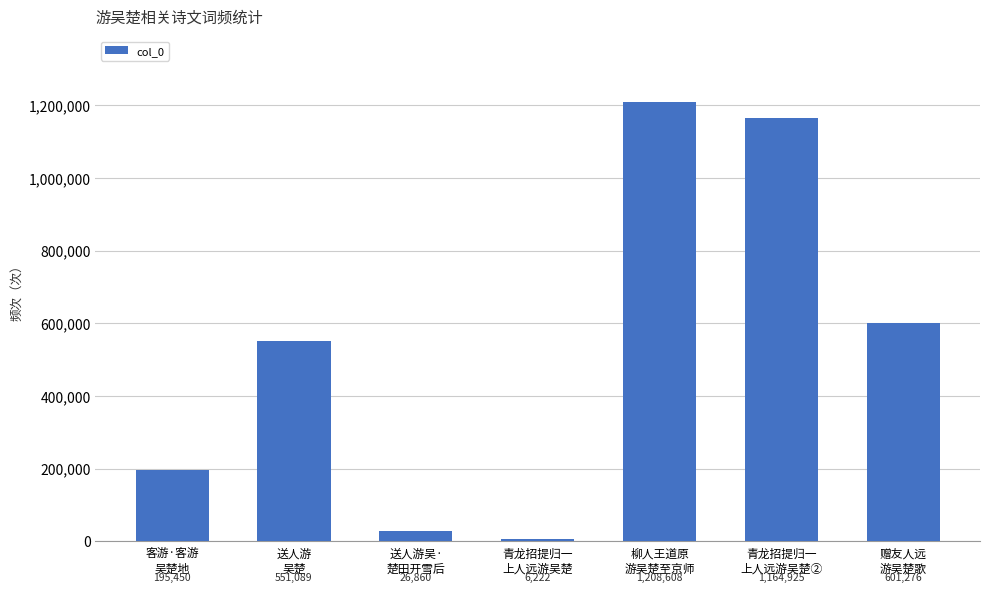

Which category has the lowest value across all series?

青龙招提归一
上人远游吴楚